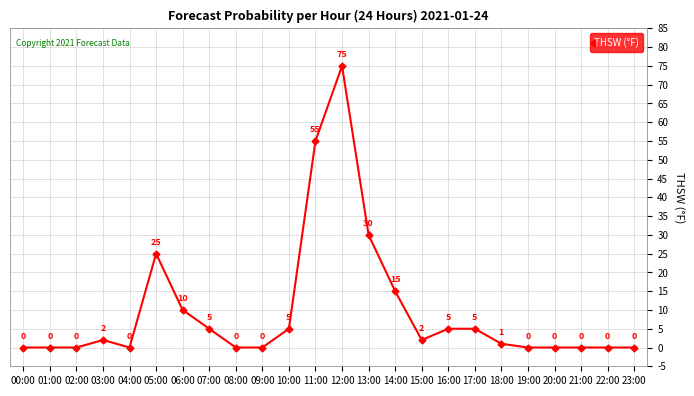

The value at 09:00 is -50. True or false?

False